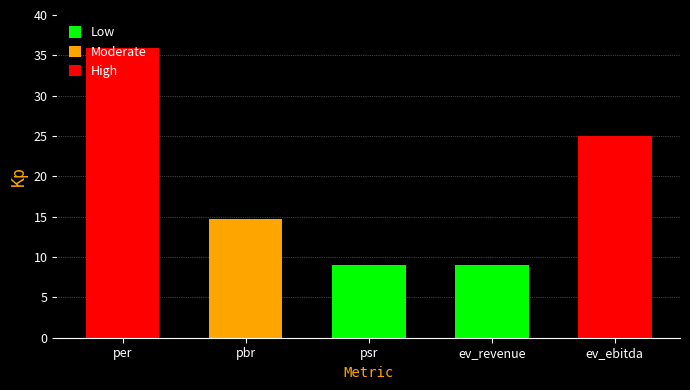

What is the difference between the second highest and second lowest values?

16.0